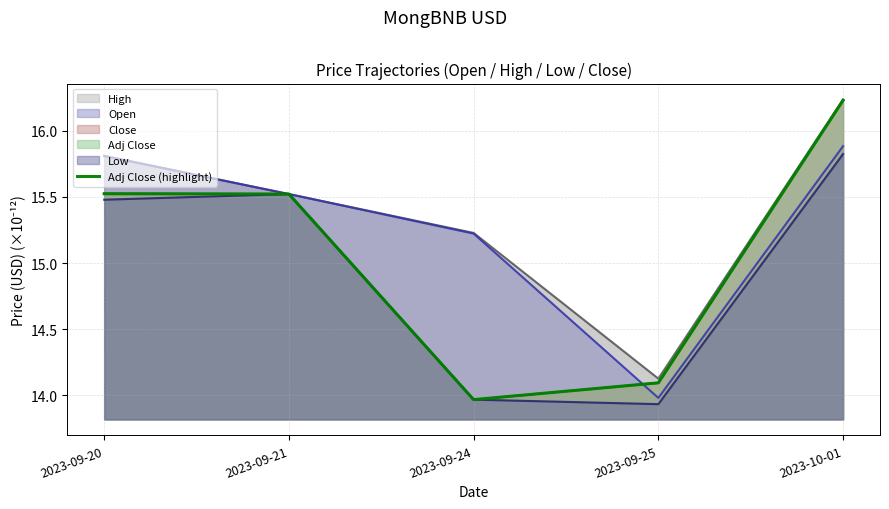

What is the change in value from 2023-09-20 to 2023-09-25?

-1.4